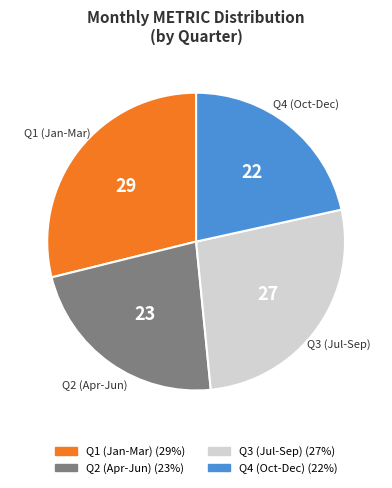

Is there any slice that represents more than half of the pie?

No